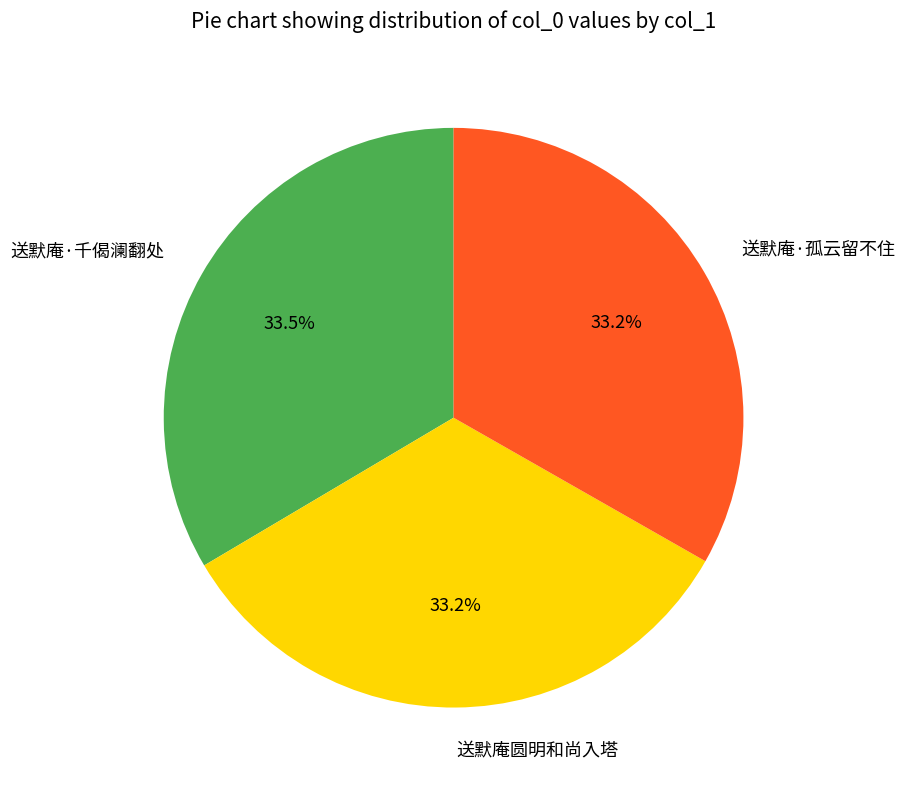

Do 送默庵·孤云留不住 and 送默庵·千偈澜翻处 together represent more than half of the pie?

Yes